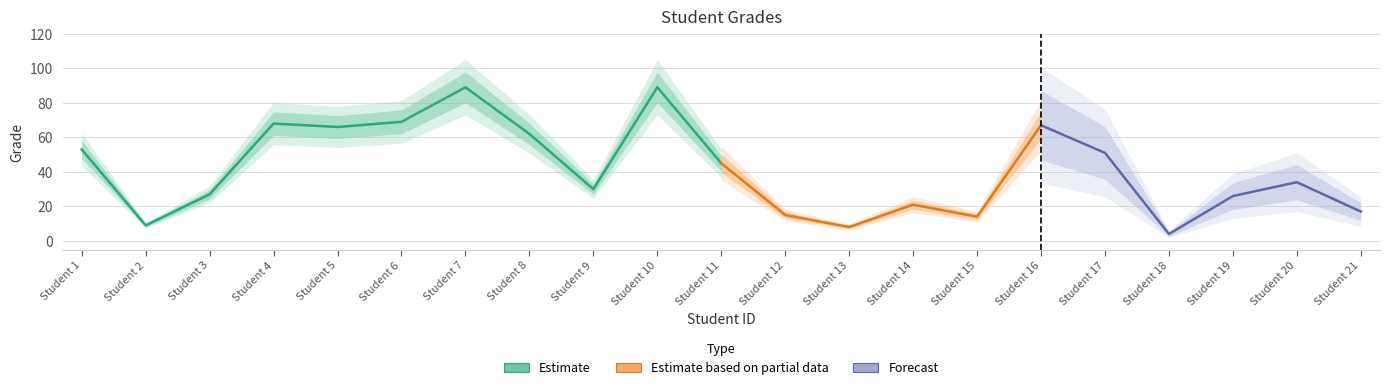

What is the value of the 18th point from the left?

4